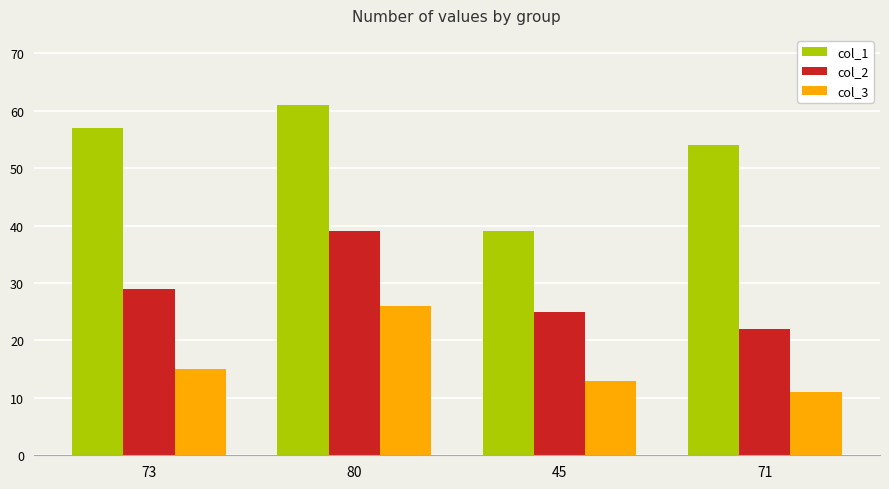

At 73, list the series in order from smallest to largest.

col_3, col_2, col_1